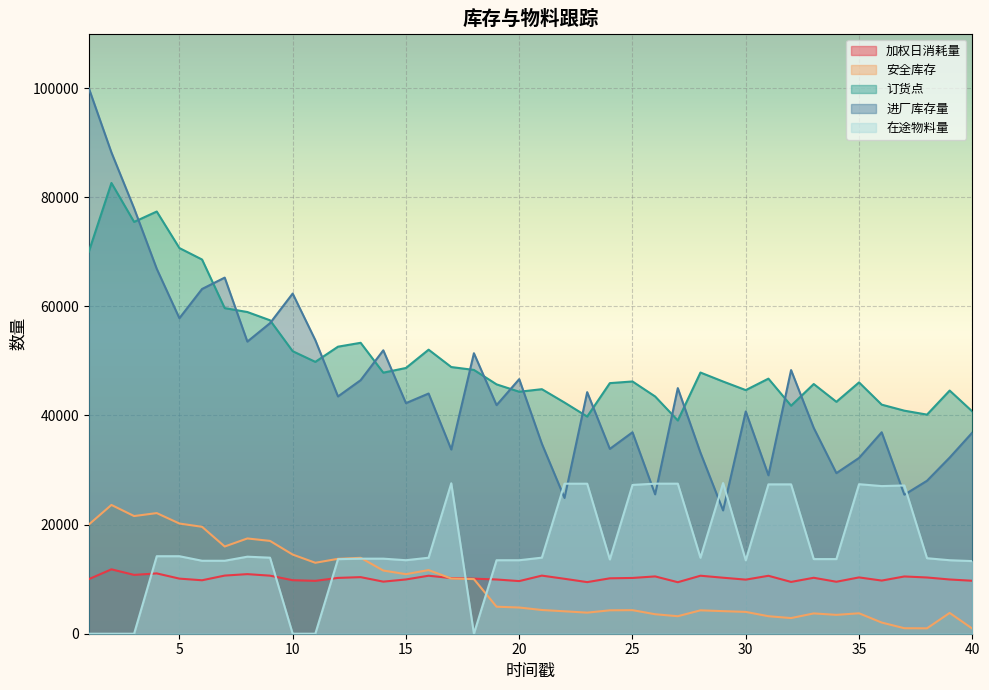

Rank the categories by 加权日消耗量 value from lowest to highest.

27, 23, 32, 34, 14, 20, 11, 40, 36, 6, 10, 30, 19, 39, 15, 1, 22, 18, 5, 24, 17, 25, 12, 33, 29, 38, 35, 13, 37, 26, 31, 16, 28, 9, 21, 7, 3, 8, 4, 2